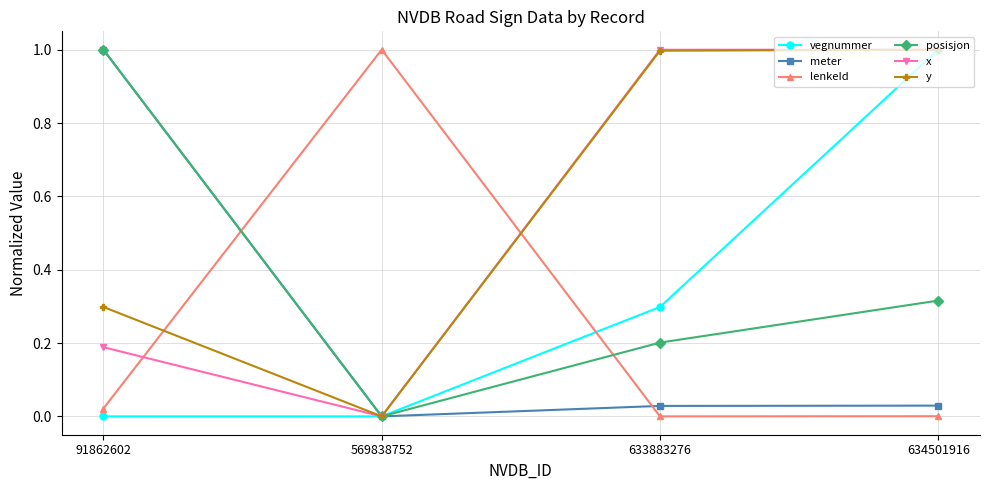

At which category is the sum across all series the highest?

634501916